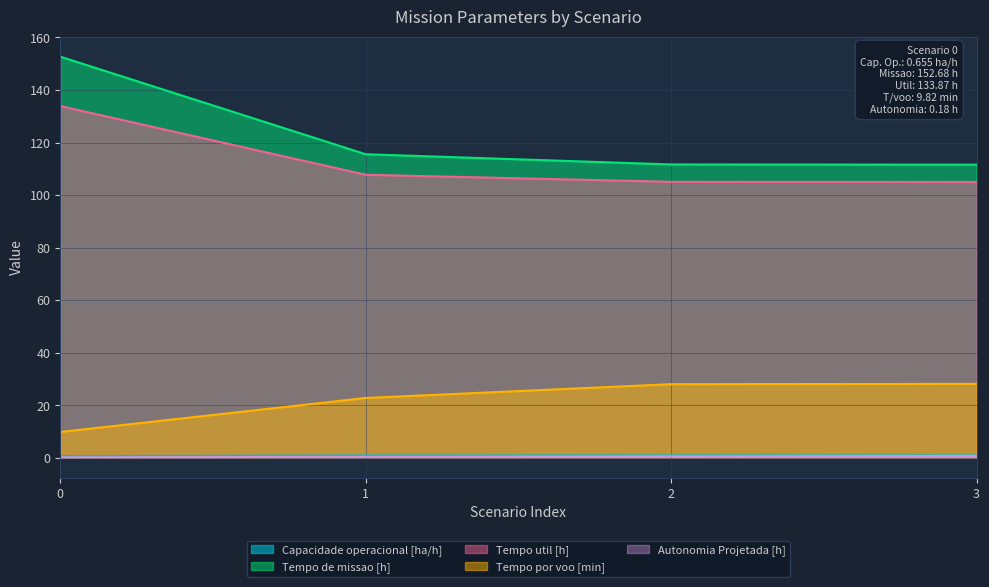

What is the value of the Tempo por voo [min] point at the 4th from the left?

28.1